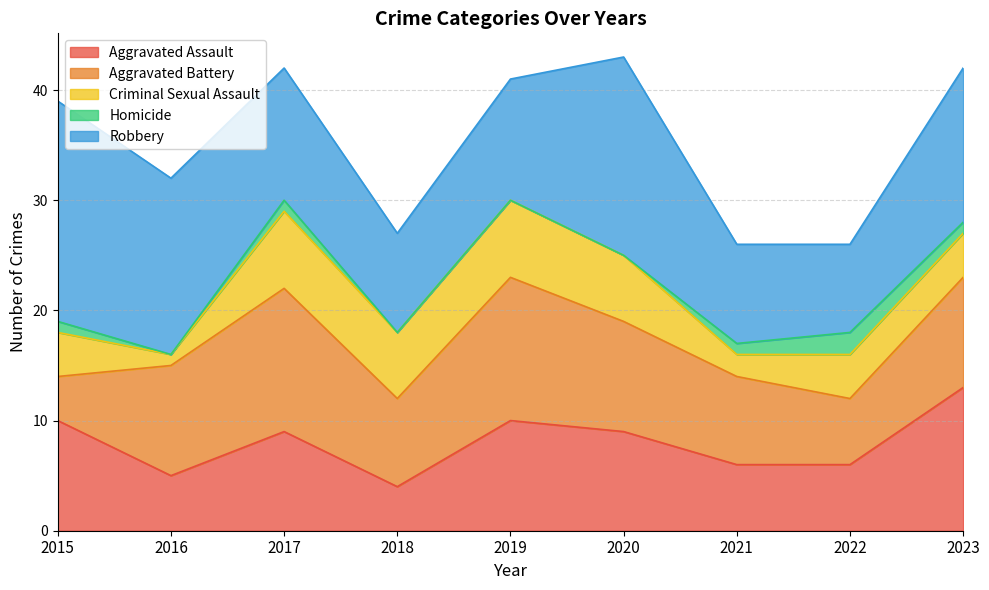

Rank the series by their maximum value, from lowest to highest.

Homicide, Criminal Sexual Assault, Aggravated Assault, Aggravated Battery, Robbery